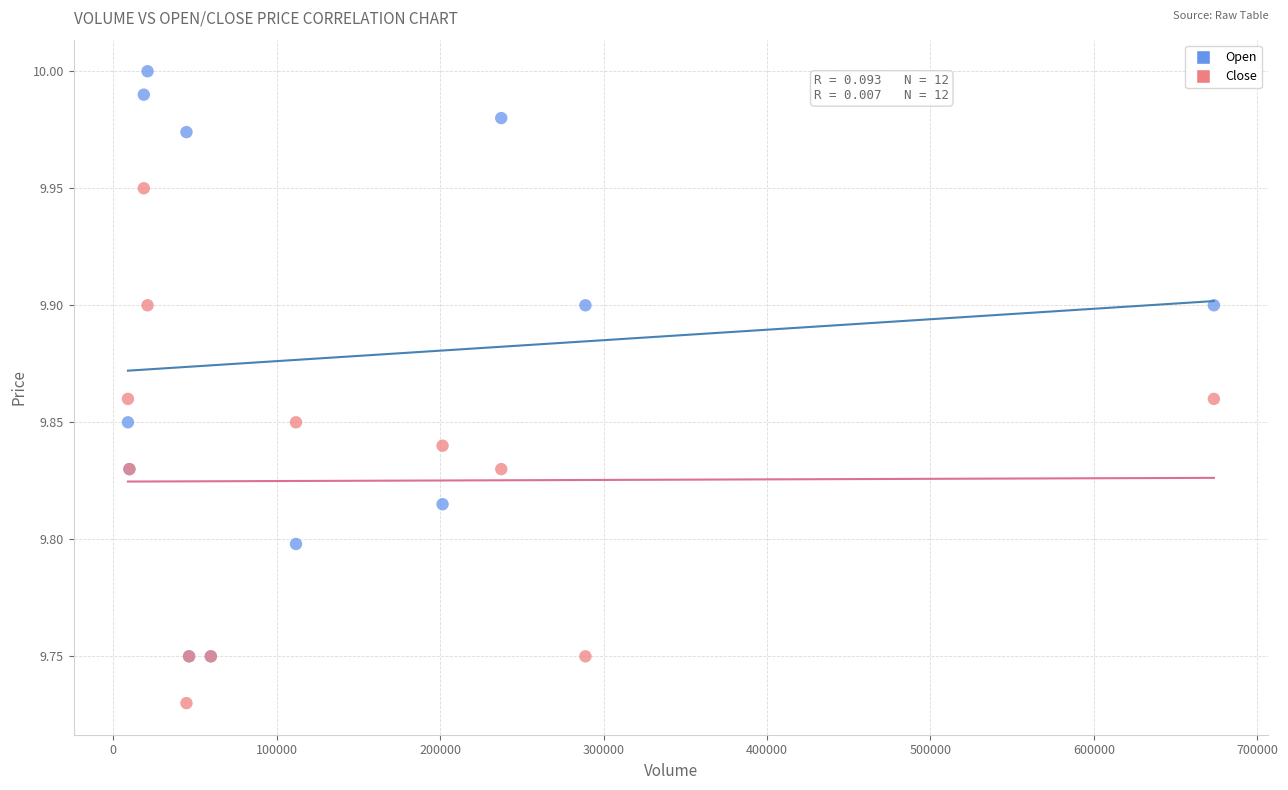

Which series reaches the maximum Y coordinate?

Open